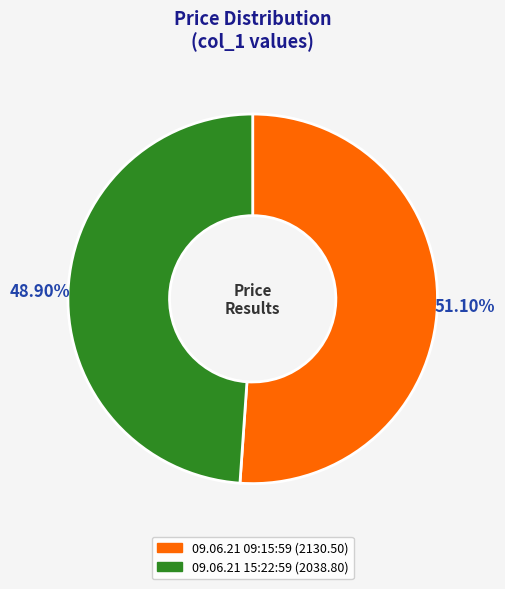

How many segments does this pie chart have?

2